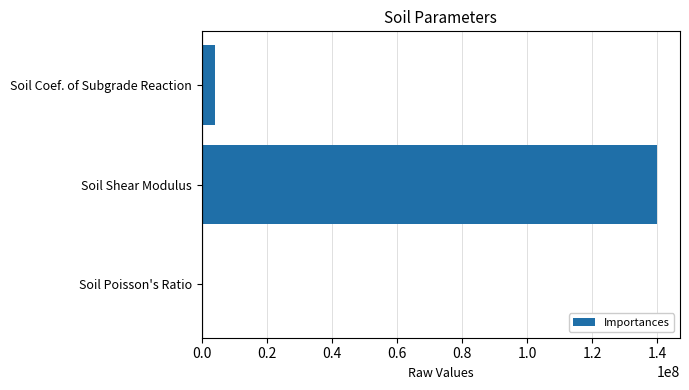

What is the greatest value displayed?

140000000.0